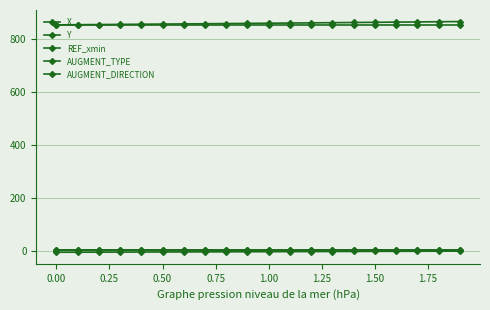

How many lines are shown in the chart?

5